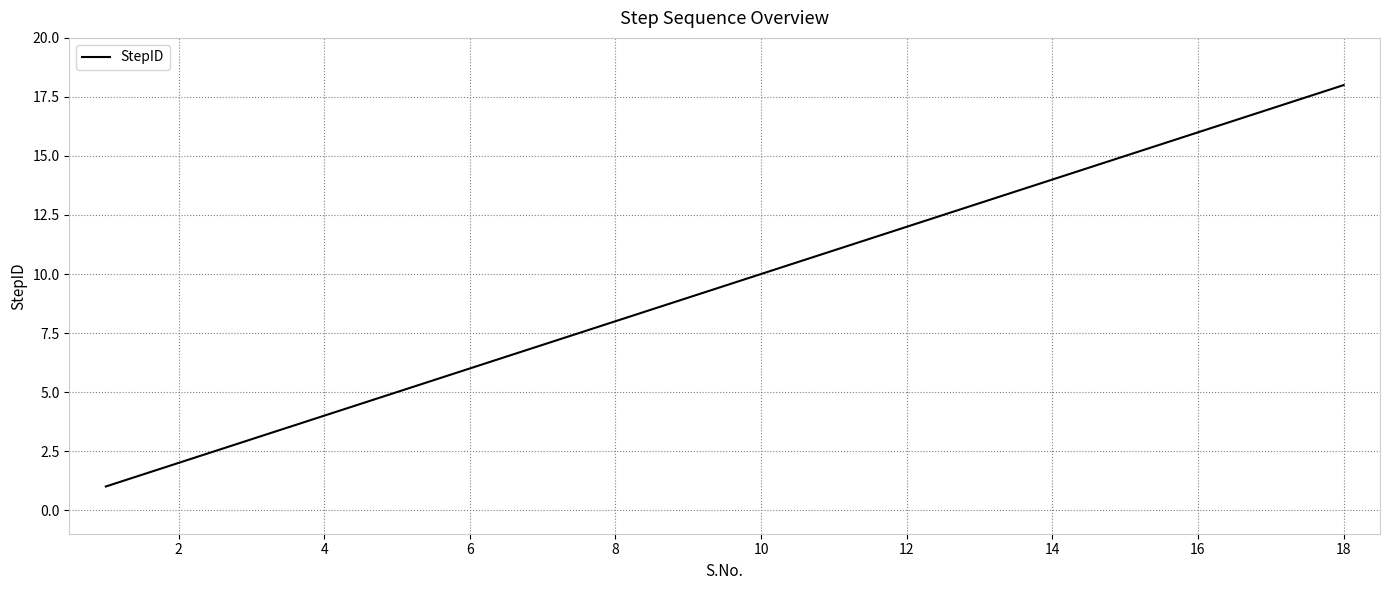

What is the difference between the maximum and second lowest values?

16